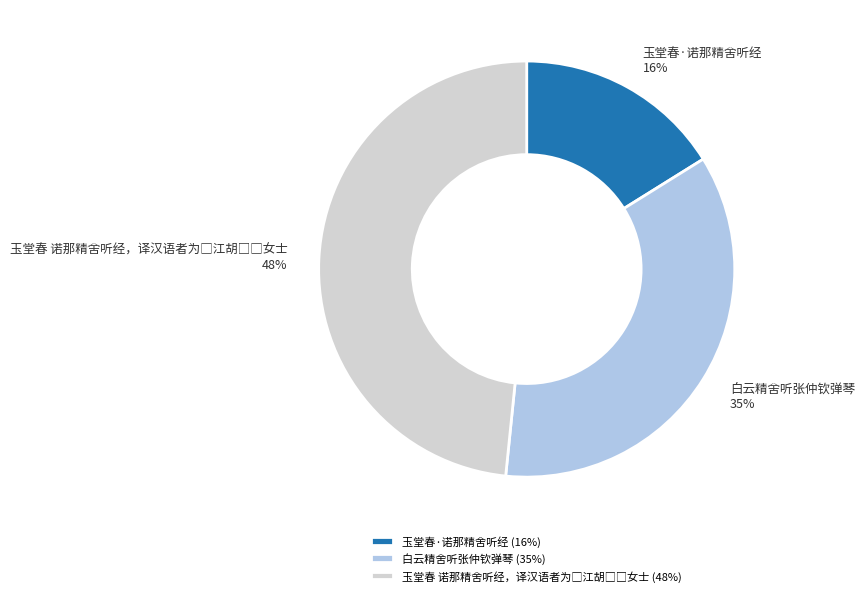

What is the ratio of the value at 玉堂春·诺那精舍听经 to the value at 白云精舍听张仲钦弹琴?

0.5